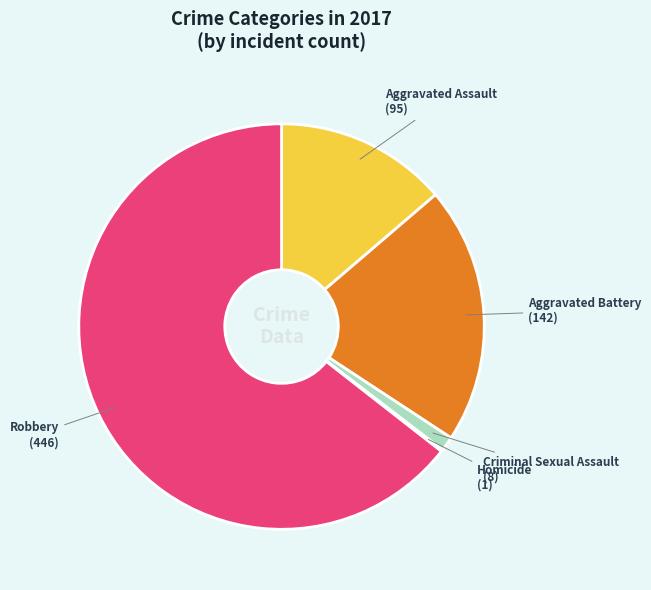

Do Aggravated Battery and Aggravated Assault together represent more than half of the pie?

No